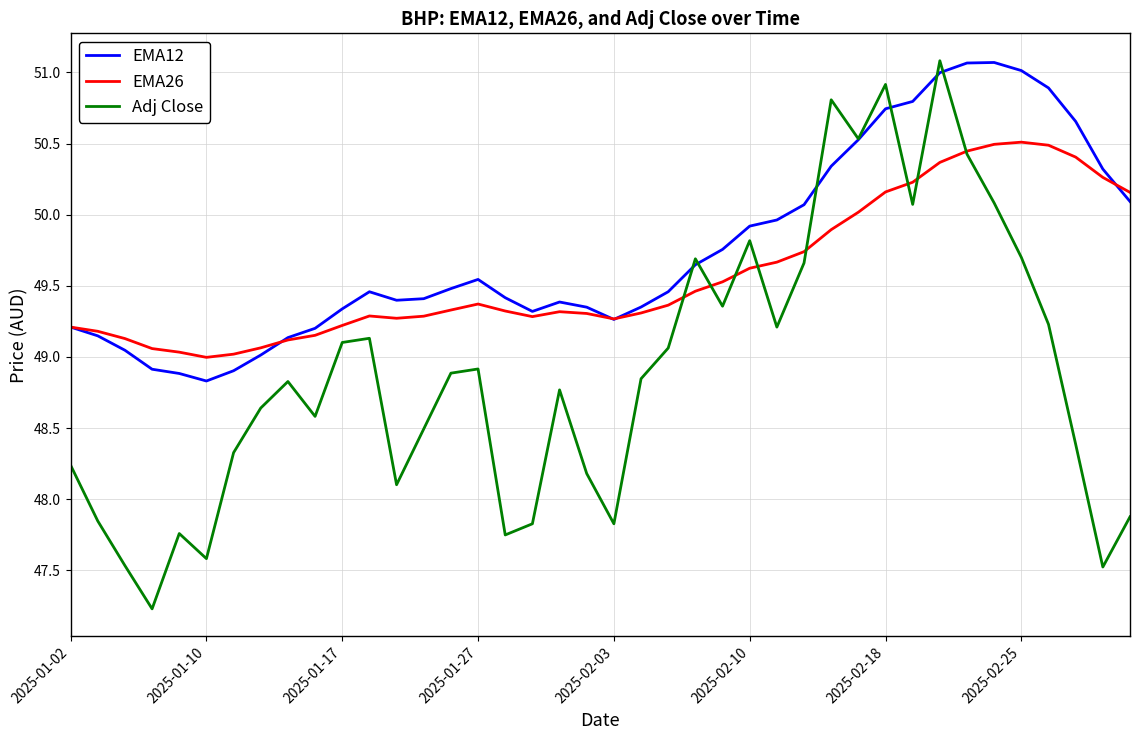

What are all the series names shown in the legend?

EMA12, EMA26, Adj Close